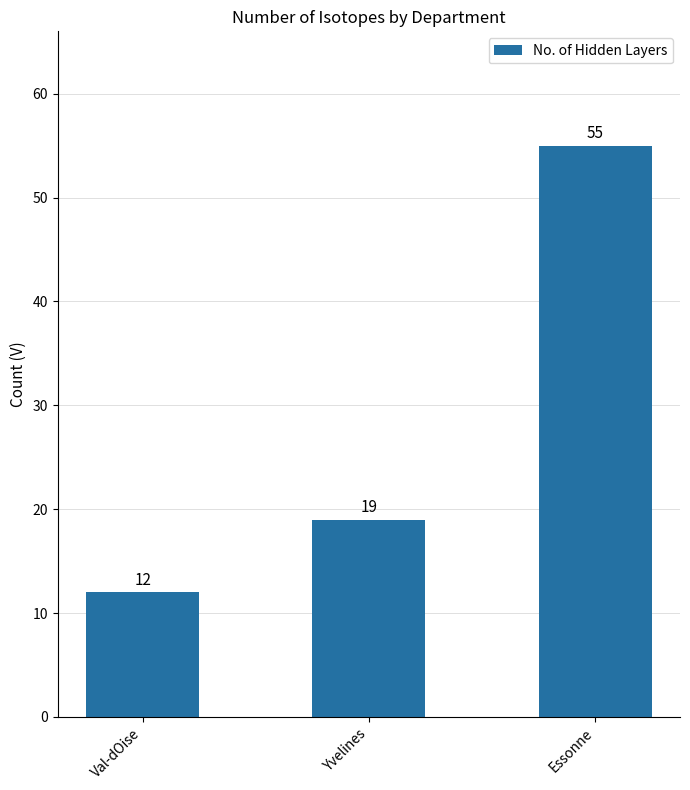

What is the value of the 3rd bar from the left?

55